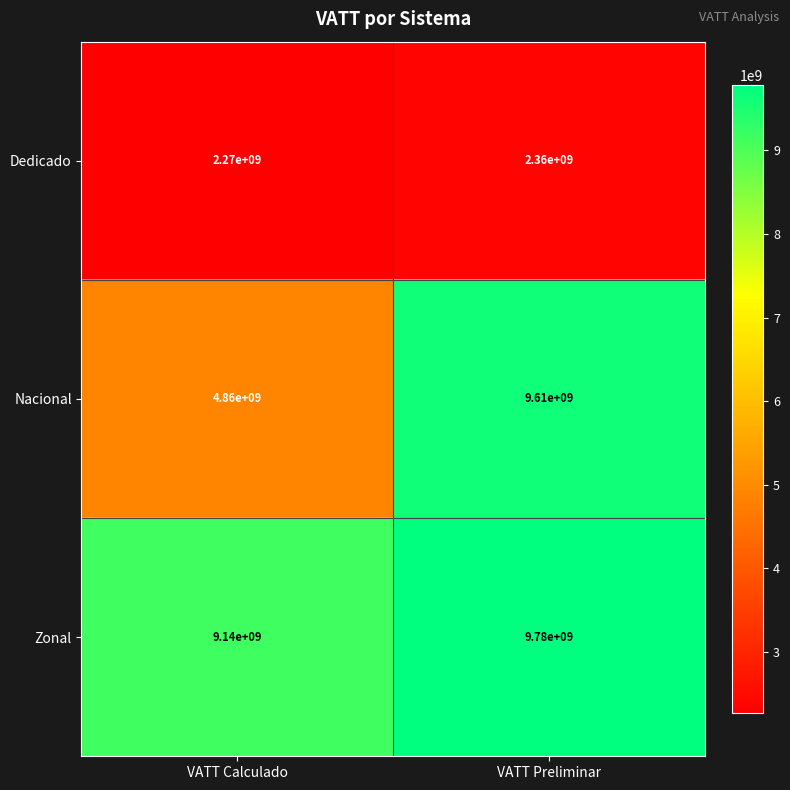

What is the sum of the Zonal values at VATT Preliminar and VATT Calculado?

18920000000